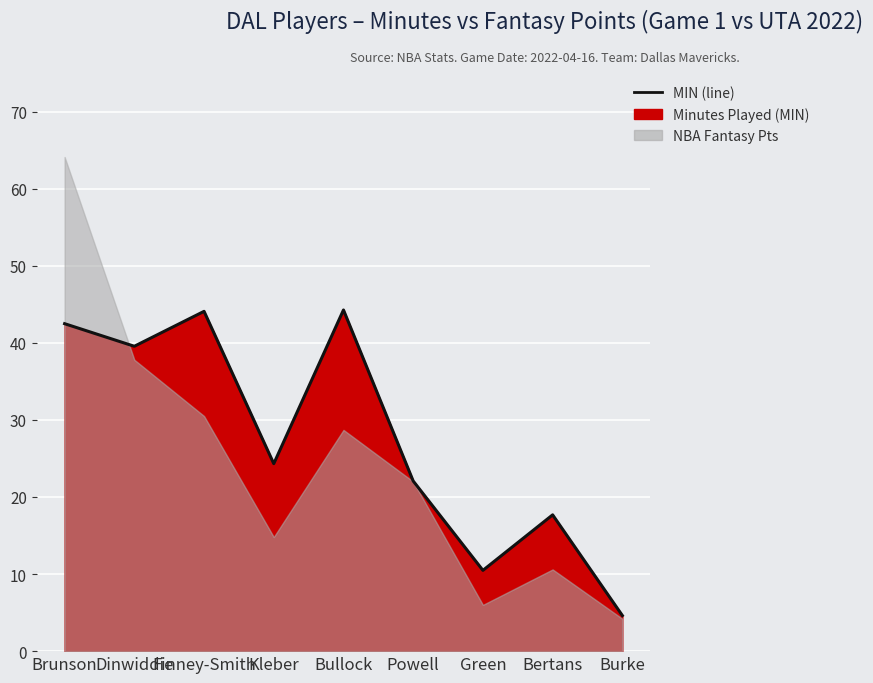

How many lines are shown in the chart?

1